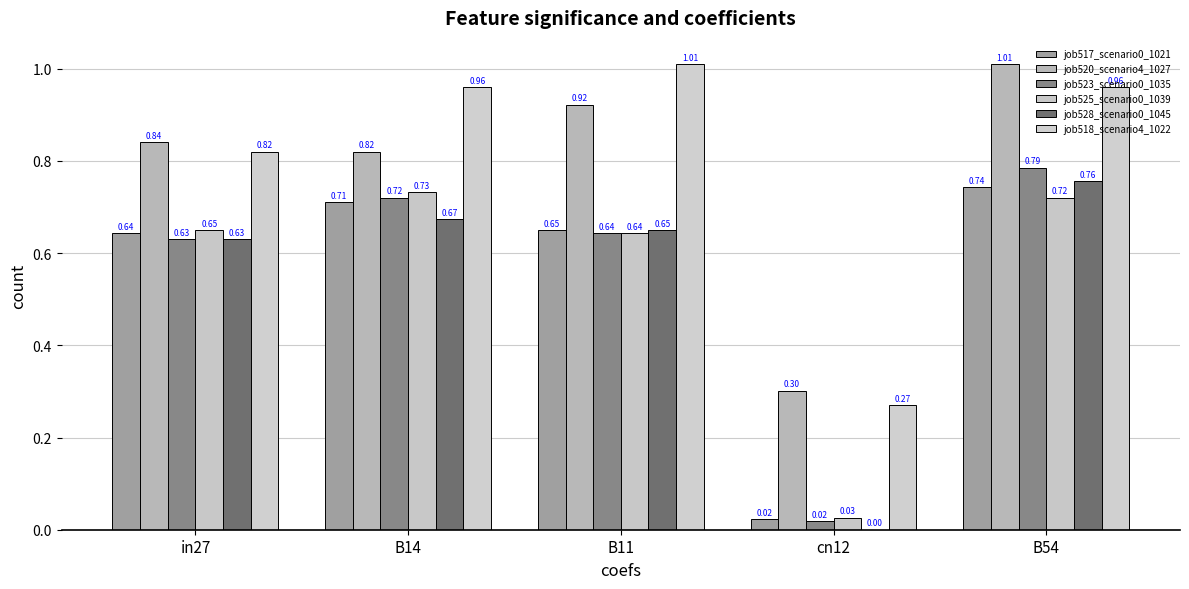

What is the spread (max minus min) of values at B11?

0.4